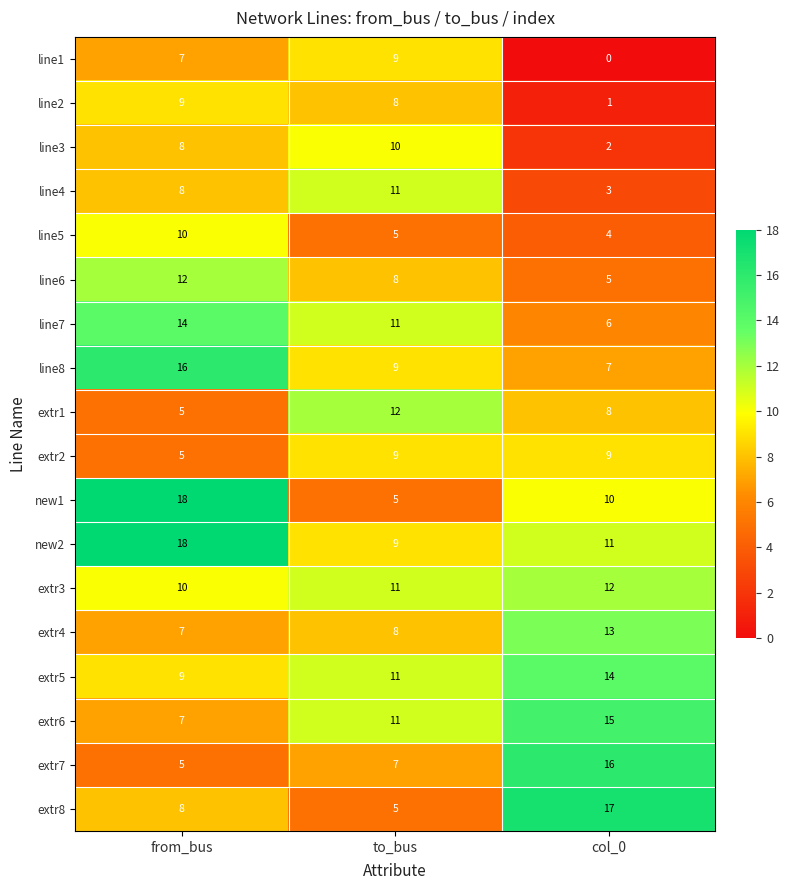

What is the average value of the extr5 series?

11